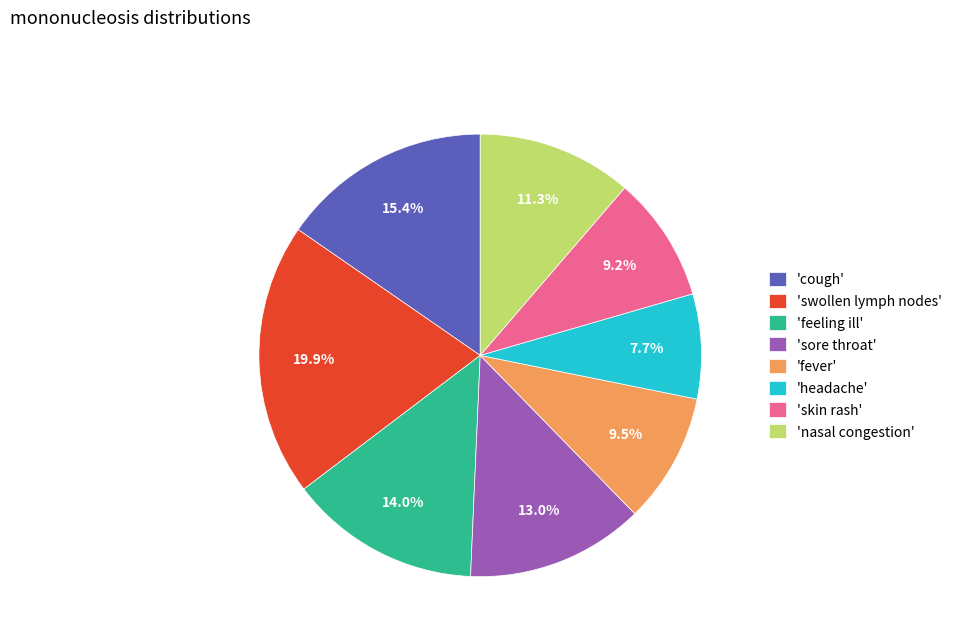

Is the sum of 'headache' and 'sore throat' greater than half?

No